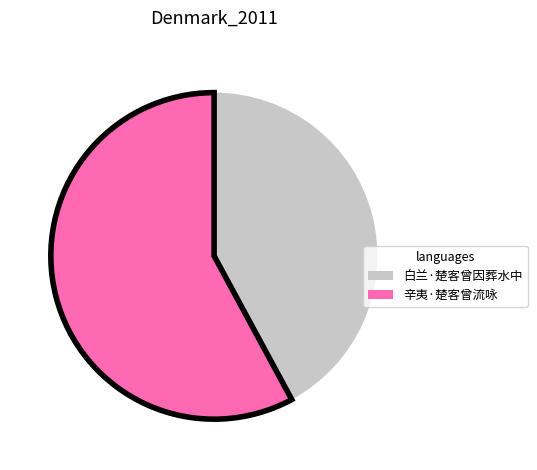

Which slice is the smallest?

白兰·楚客曾因葬水中